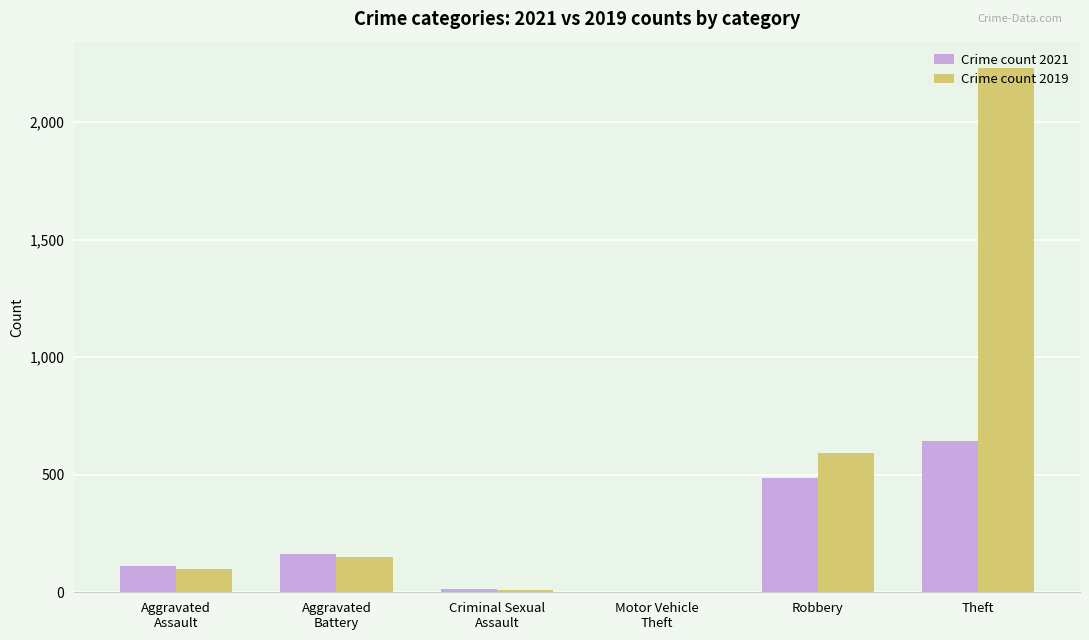

What is the sum of all Crime count 2019 values?

3076